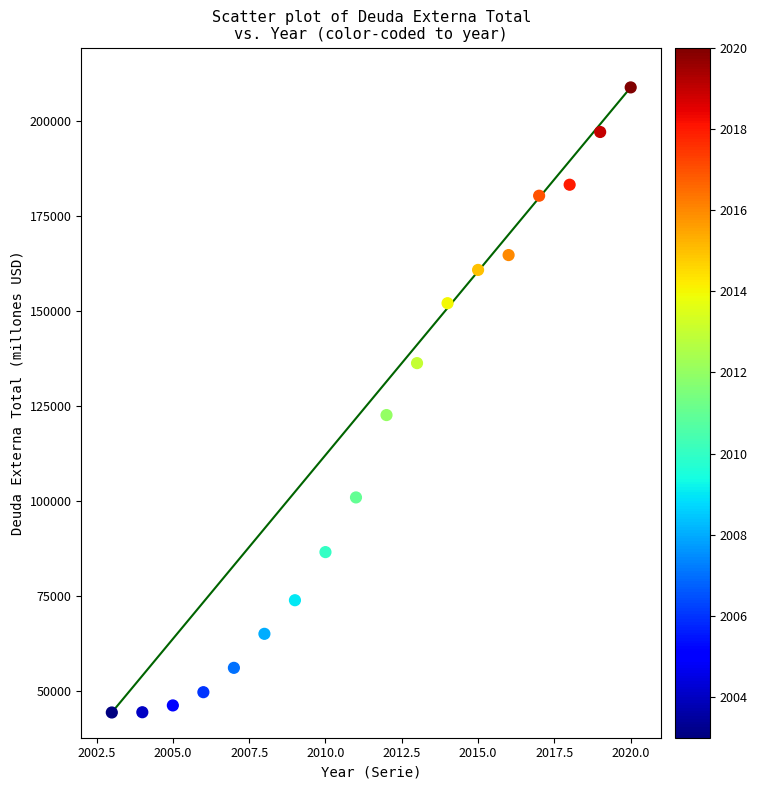

What Y value in the scatter plot is closest to 126652?

122668